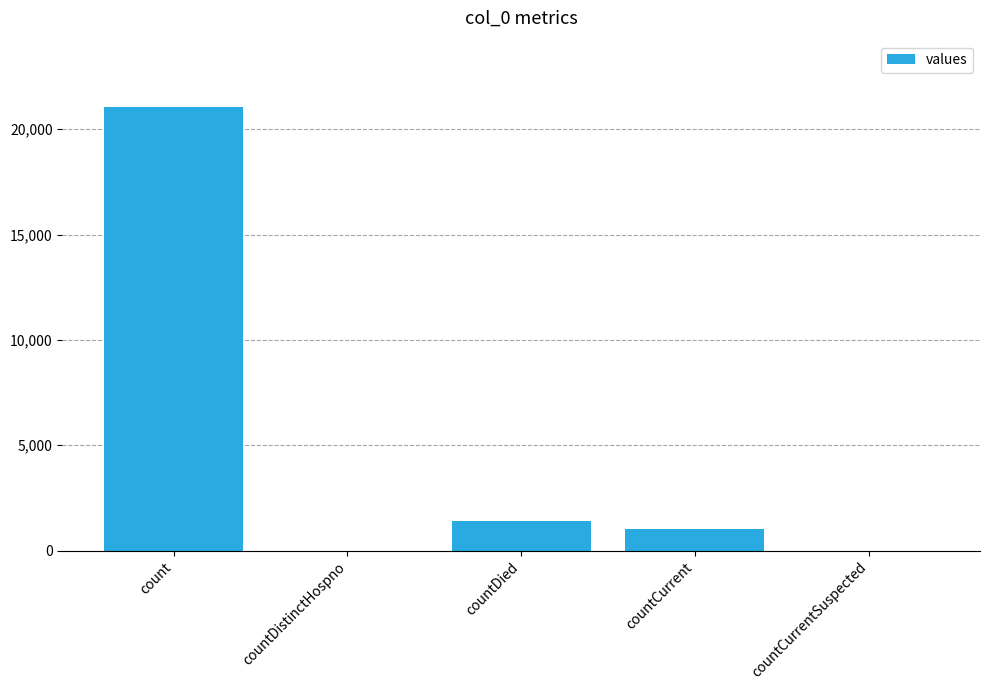

What is the difference between the values at countDied and countCurrentSuspected?

1405